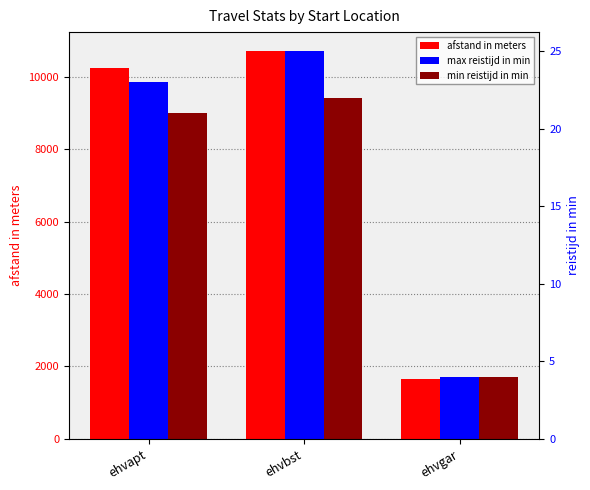

Rank the series at ehvbst from highest to lowest value.

afstand in meters, max reistijd in min, min reistijd in min